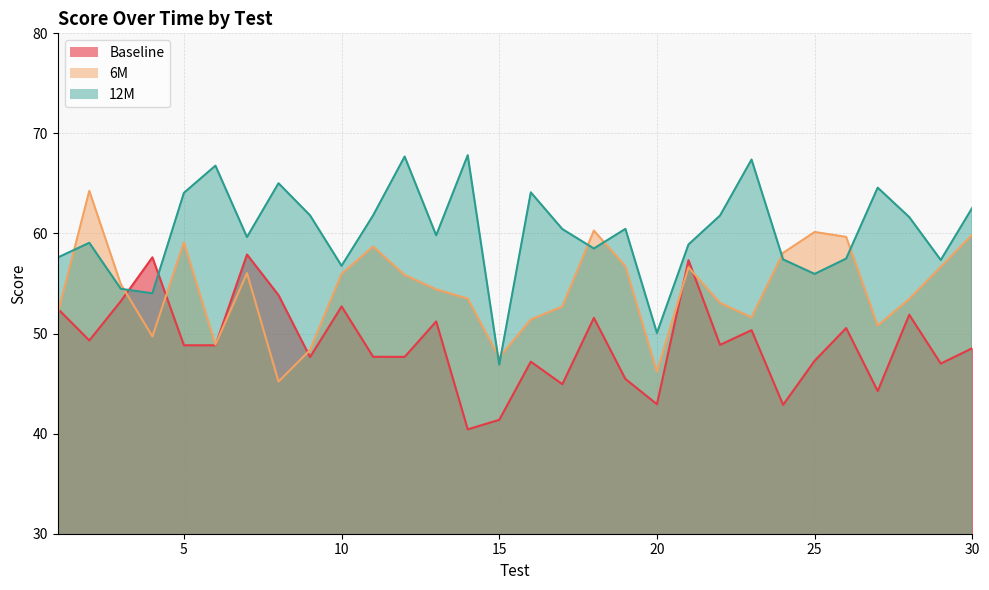

After their last crossing, which series has the higher values: 6M or 12M?

12M